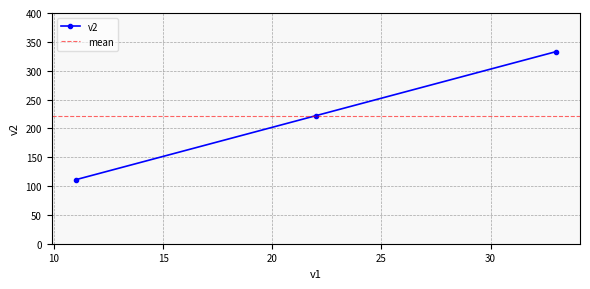

Which has a higher value, 11 or 22?

22